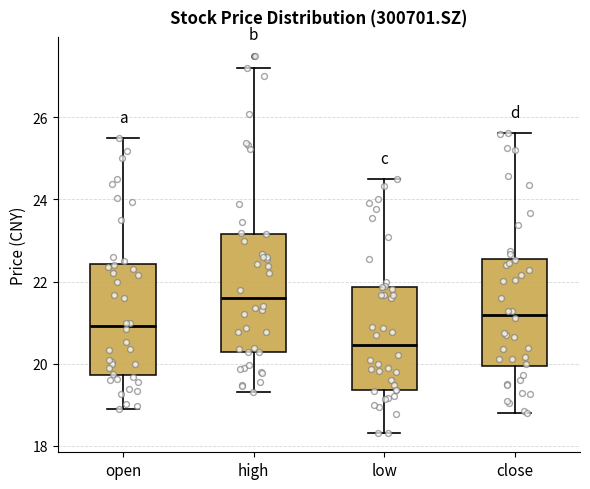

Which box's median line is the lowest?

low